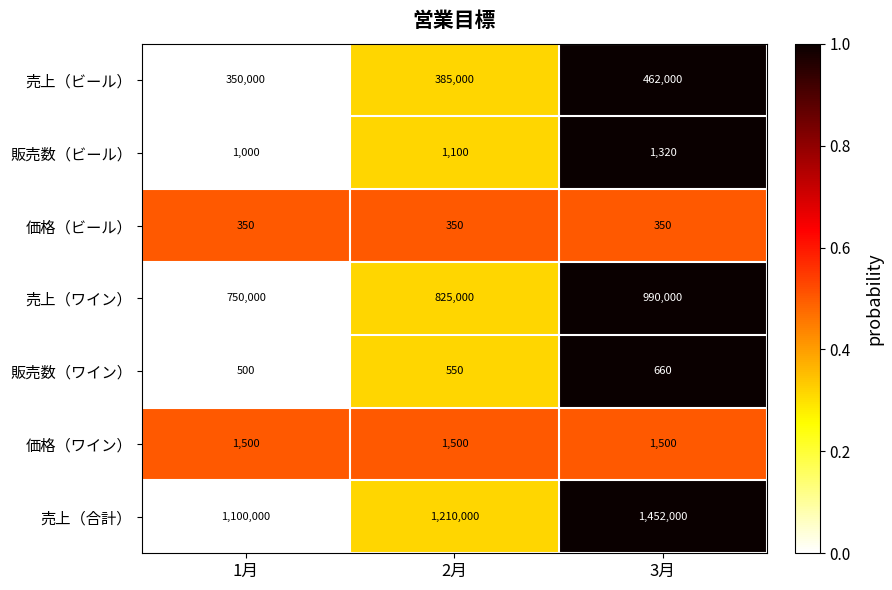

Reading right to left, transcribe all the data shown in this chart.

売上（ビール）: 3月=462000	2月=385000	1月=350000
販売数（ビール）: 3月=1320	2月=1100	1月=1000
価格（ビール）: 3月=350	2月=350	1月=350
売上（ワイン）: 3月=990000	2月=825000	1月=750000
販売数（ワイン）: 3月=660	2月=550	1月=500
価格（ワイン）: 3月=1500	2月=1500	1月=1500
売上（合計）: 3月=1452000	2月=1210000	1月=1100000